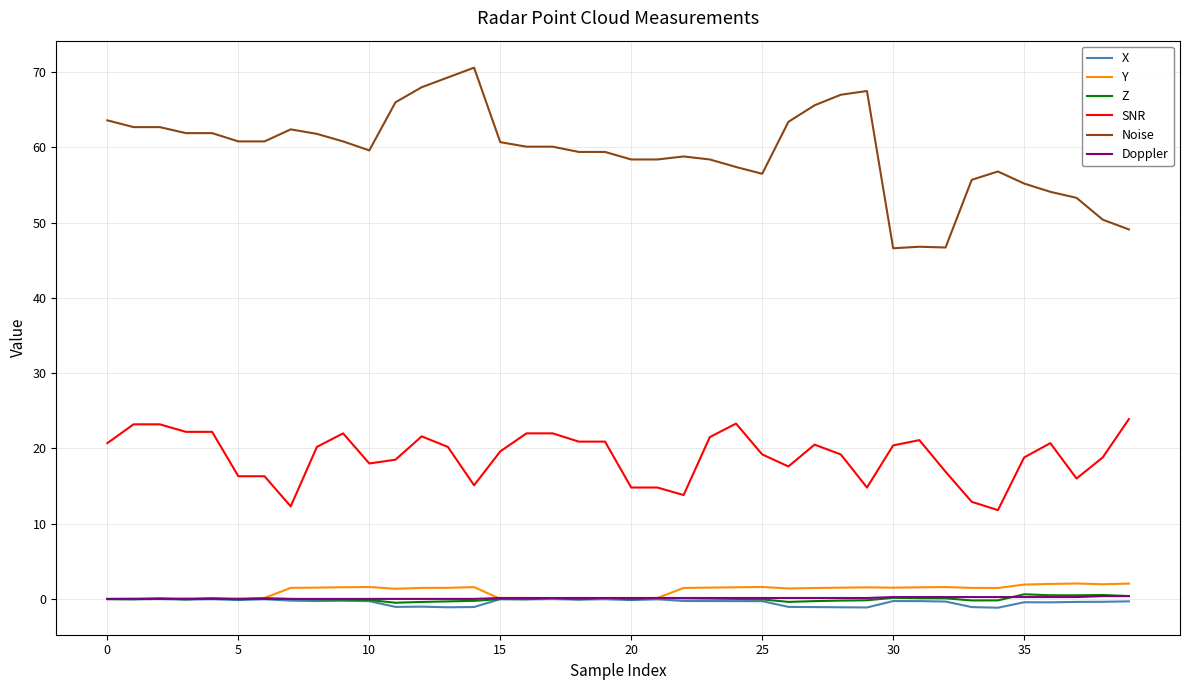

Which series has the largest range (max minus min)?

Noise